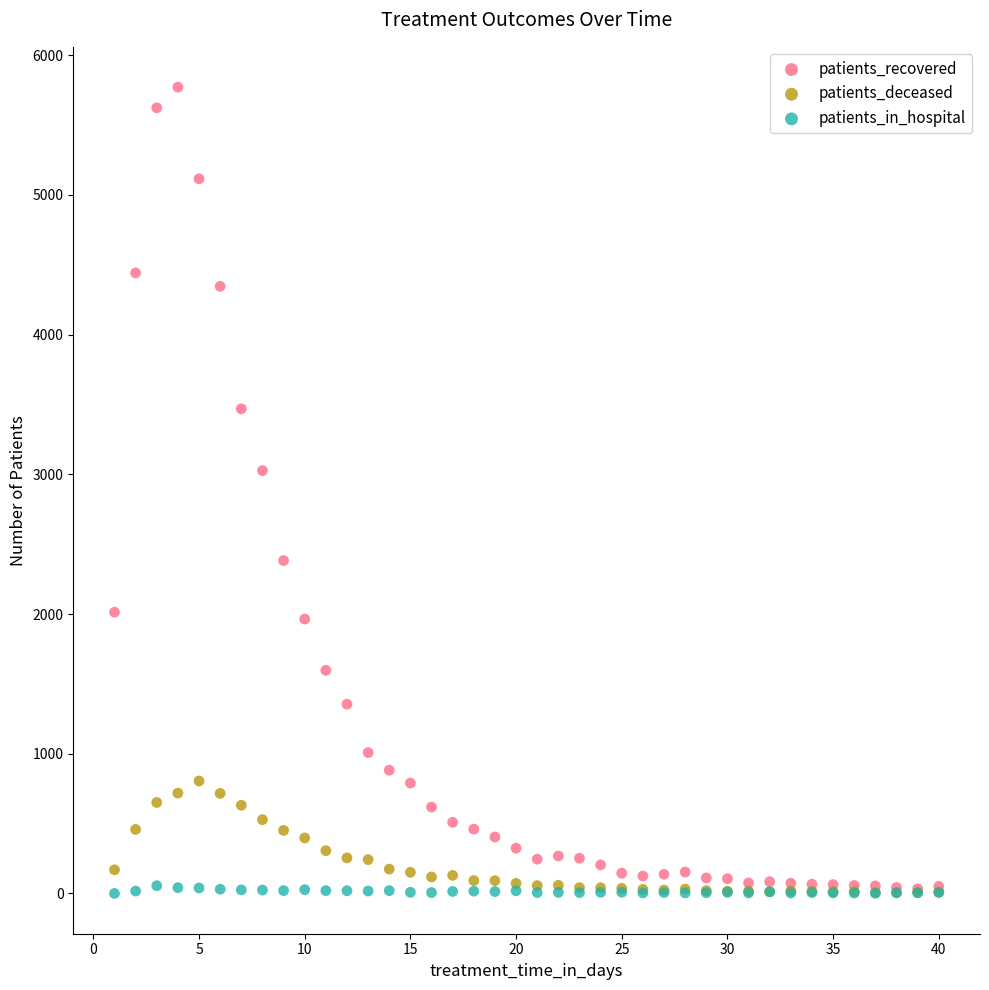

In the patients_recovered series, what Y value is closest to 2902?

3027